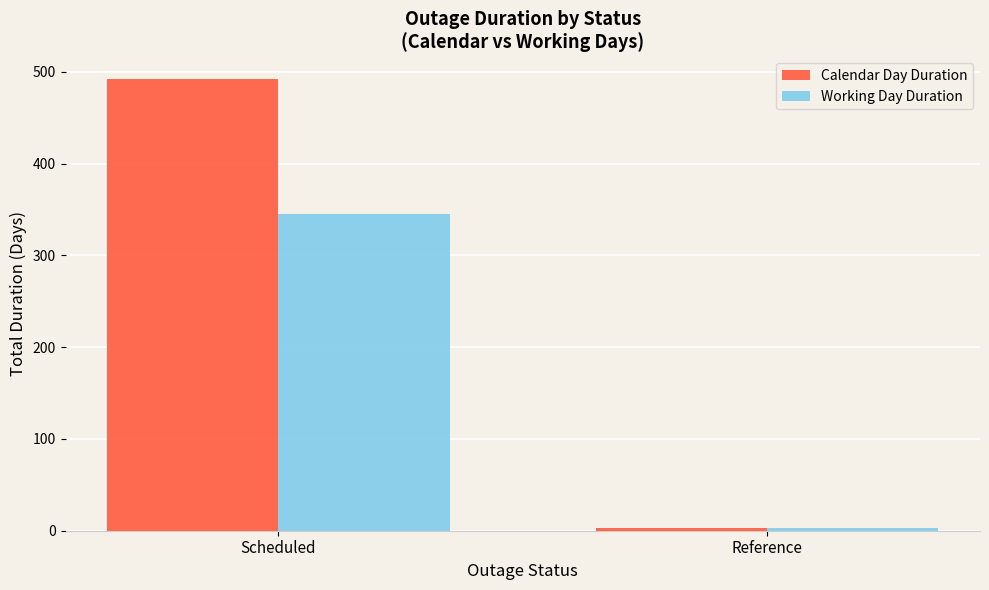

What are all the series names shown in the legend?

Calendar Day Duration, Working Day Duration